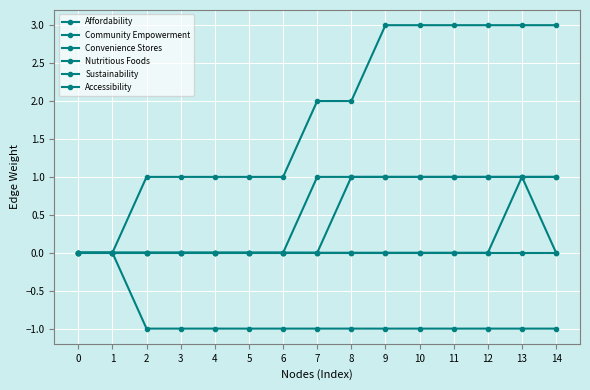

The value of Affordability at 4 is 0. True or false?

True